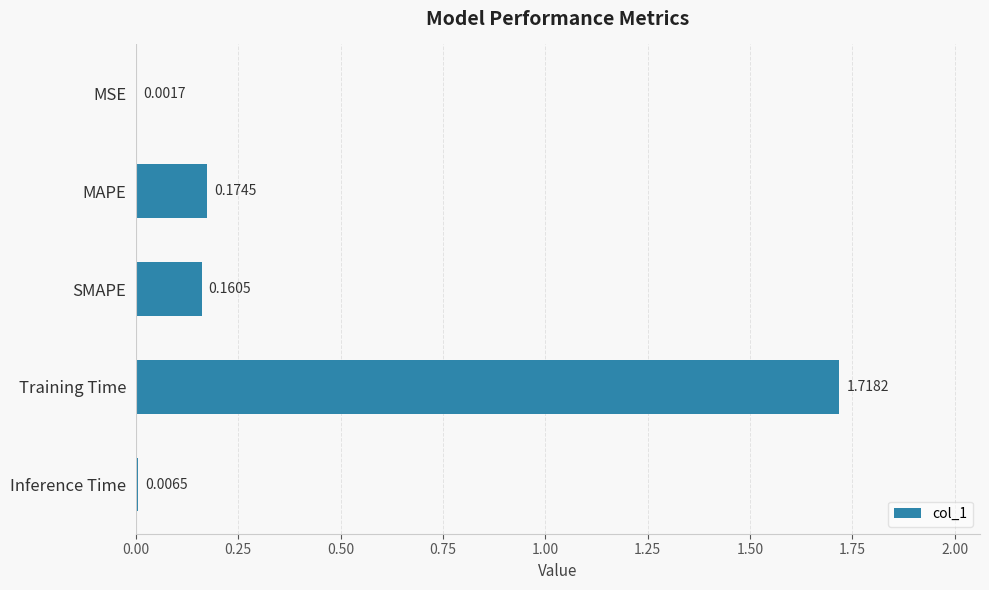

Between Inference Time and MSE, which is larger?

Inference Time